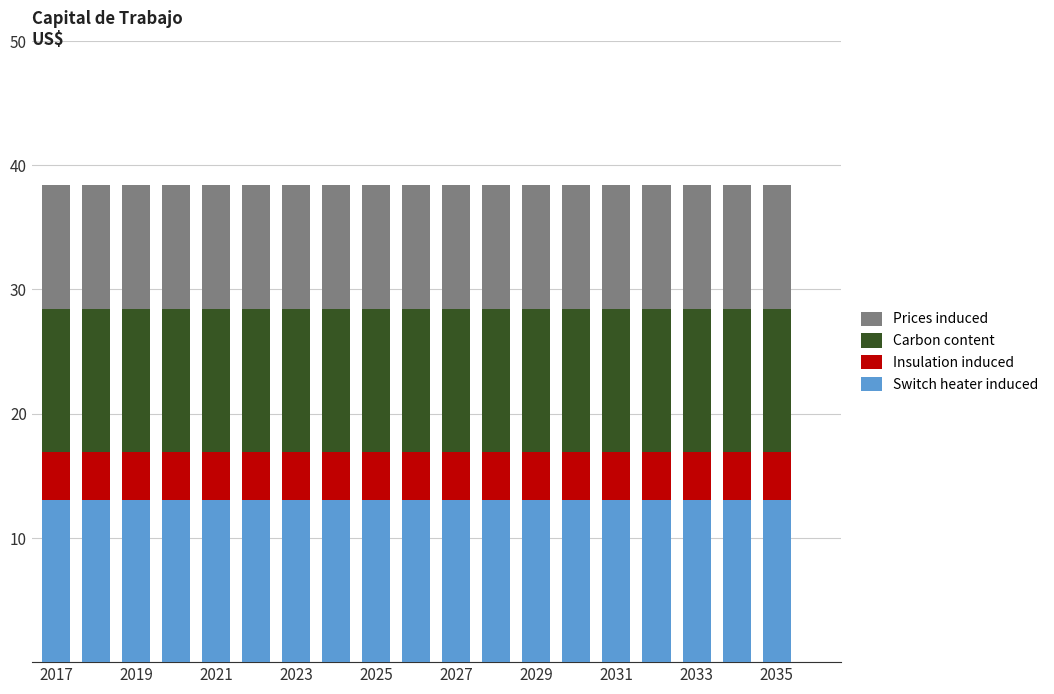

What is the maximum value for Switch heater induced?

13.1